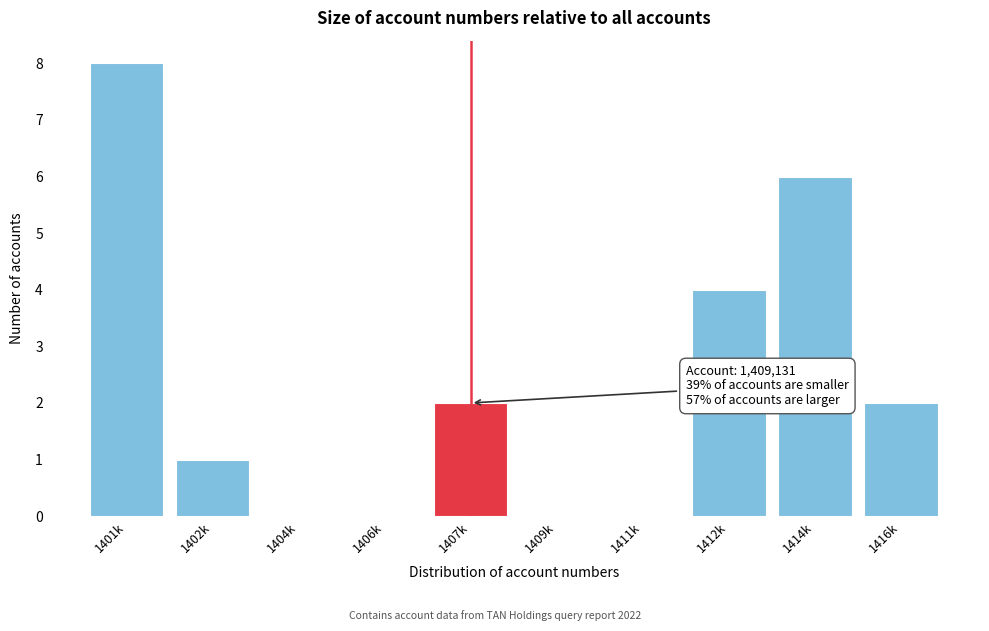

Reading right to left, transcribe all the data shown in this chart.

1416k=2	1414k=6	1412k=4	1411k=0	1409k=0	1407k=2	1406k=0	1404k=0	1402k=1	1401k=8